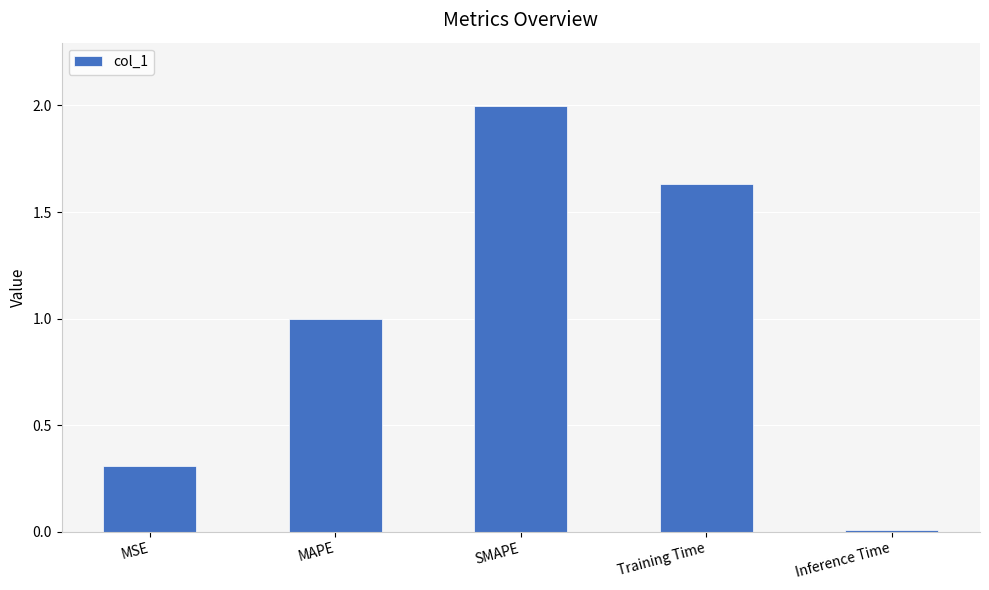

Between SMAPE and Inference Time, which is larger?

SMAPE